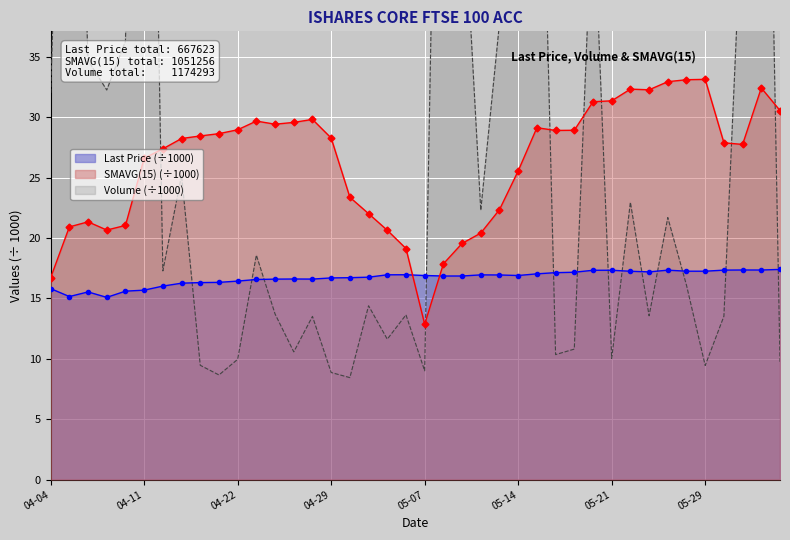

True or false: SMAVG(15) (÷1000) has a value of 19.6 at 05-21.

False